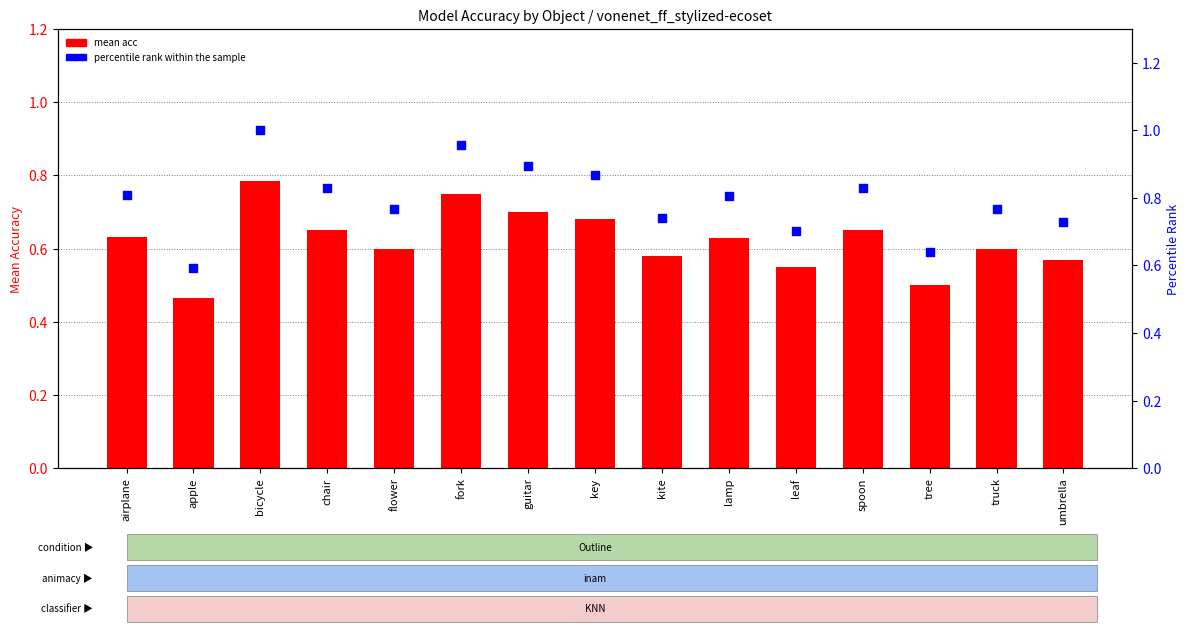

At which category is the sum across all series the highest?

bicycle